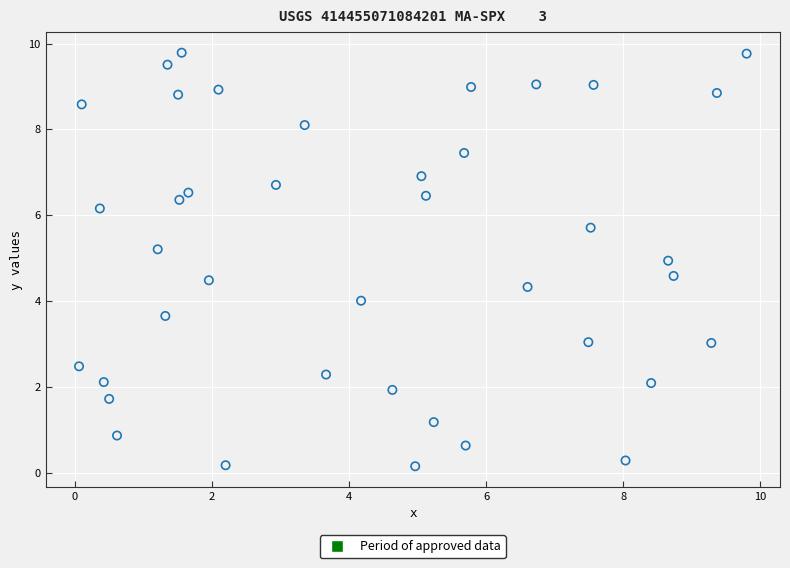

What is the range of X values (max minus min)?

9.7